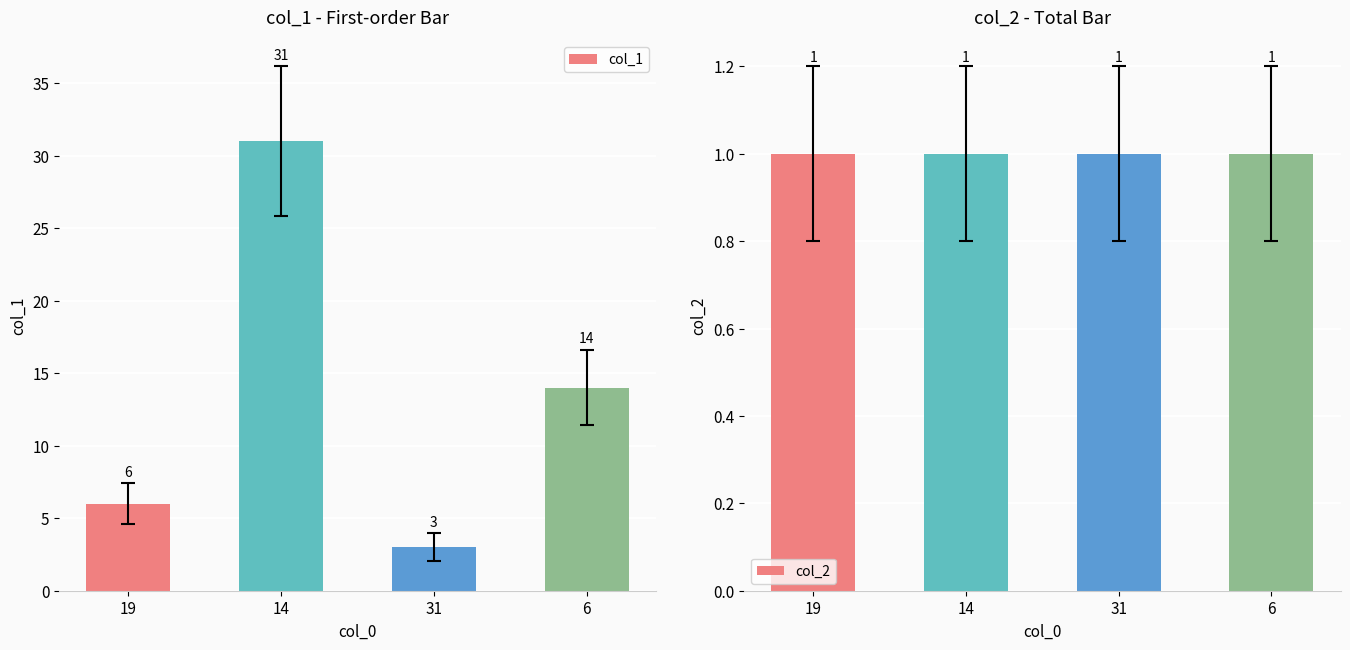

What is the total value across all series at 14?

32